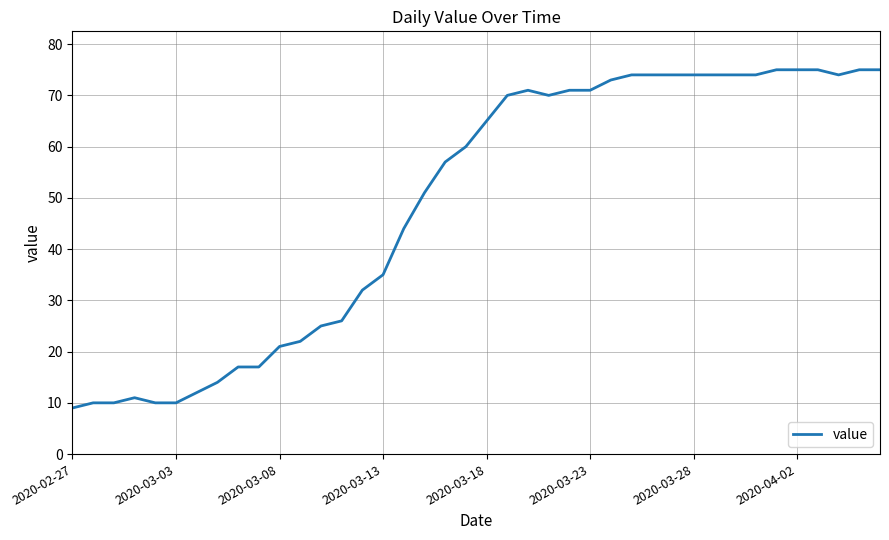

How many categories are shown in the chart?

40